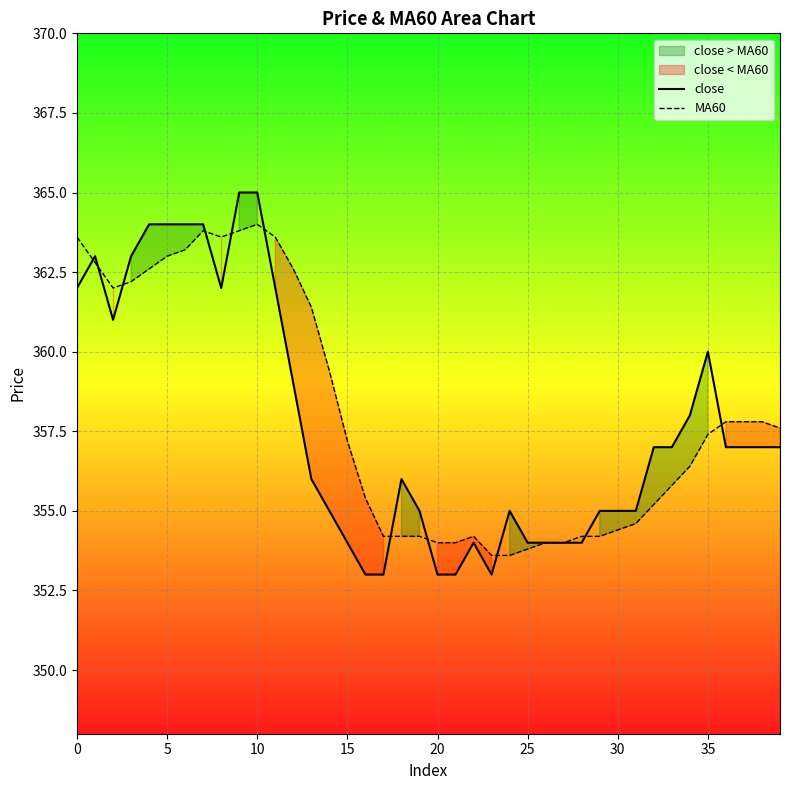

What is the difference between the highest and lowest values at 14?

4.4